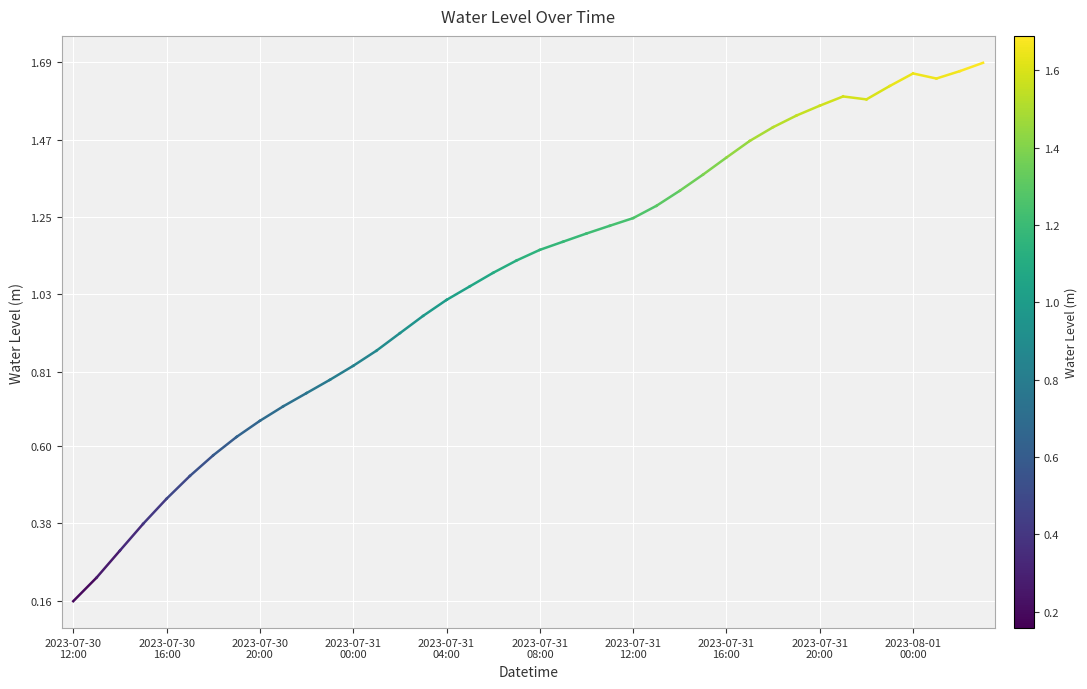

How many lines are shown in the chart?

1